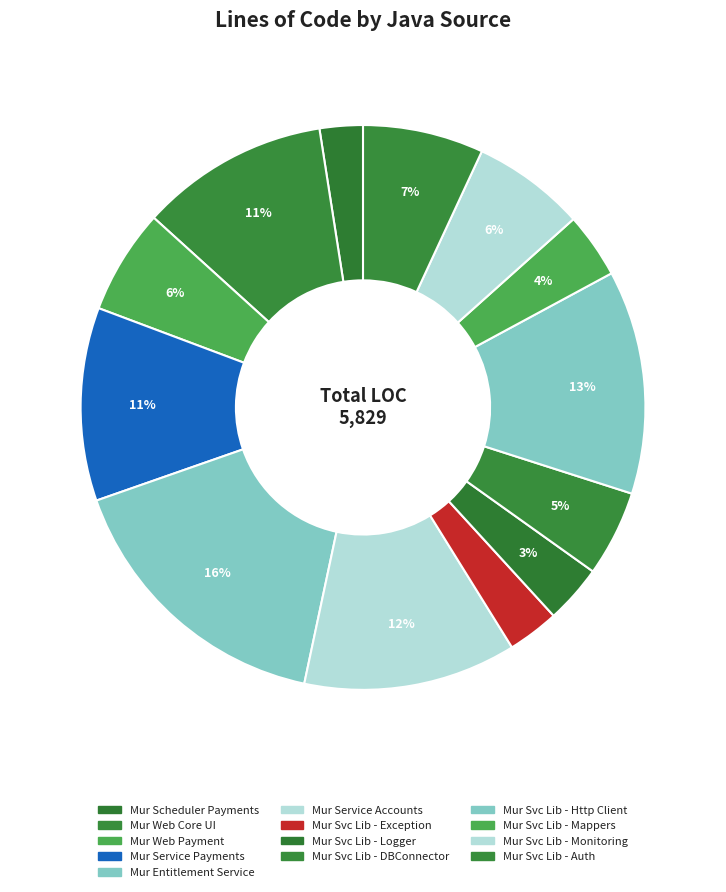

What is the smallest slice in the pie chart?

Mur Scheduler Payments